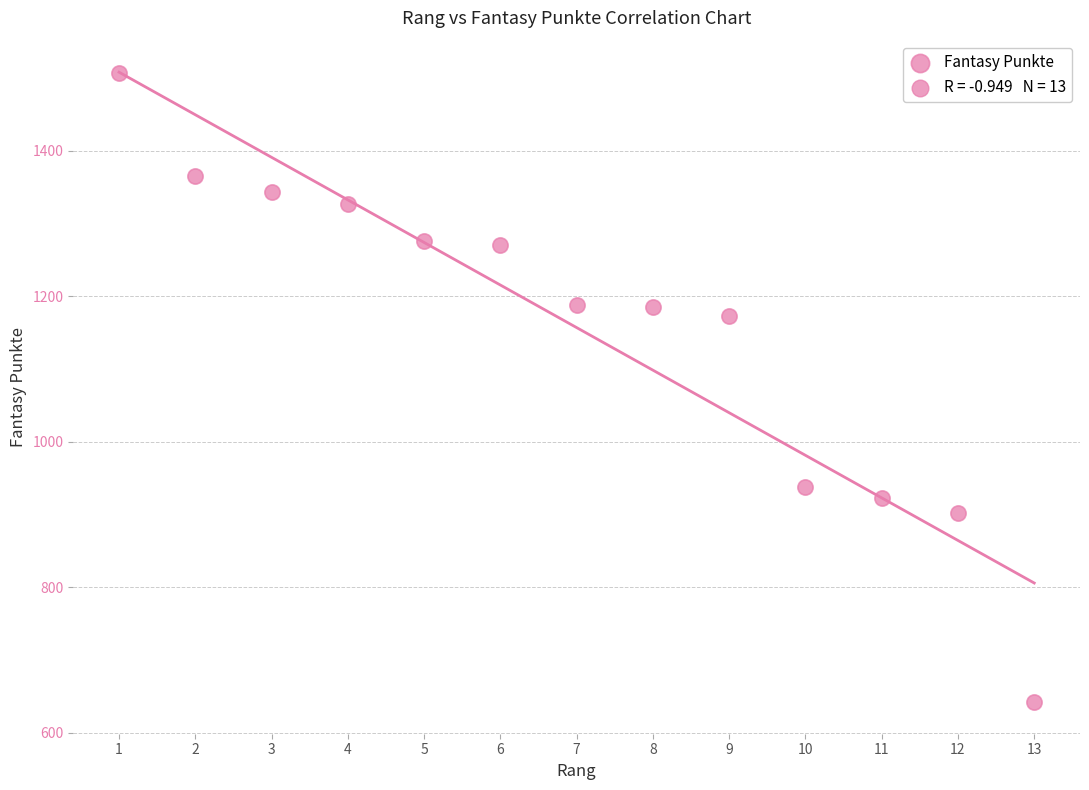

What is the range of Y values (max minus min)?

865